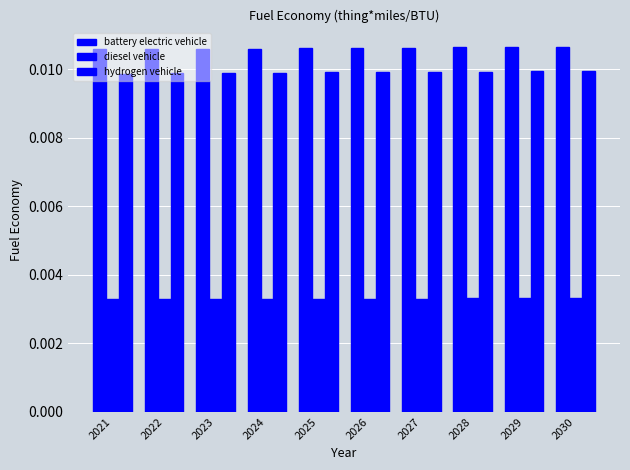

Which series has the largest range (max minus min)?

battery electric vehicle